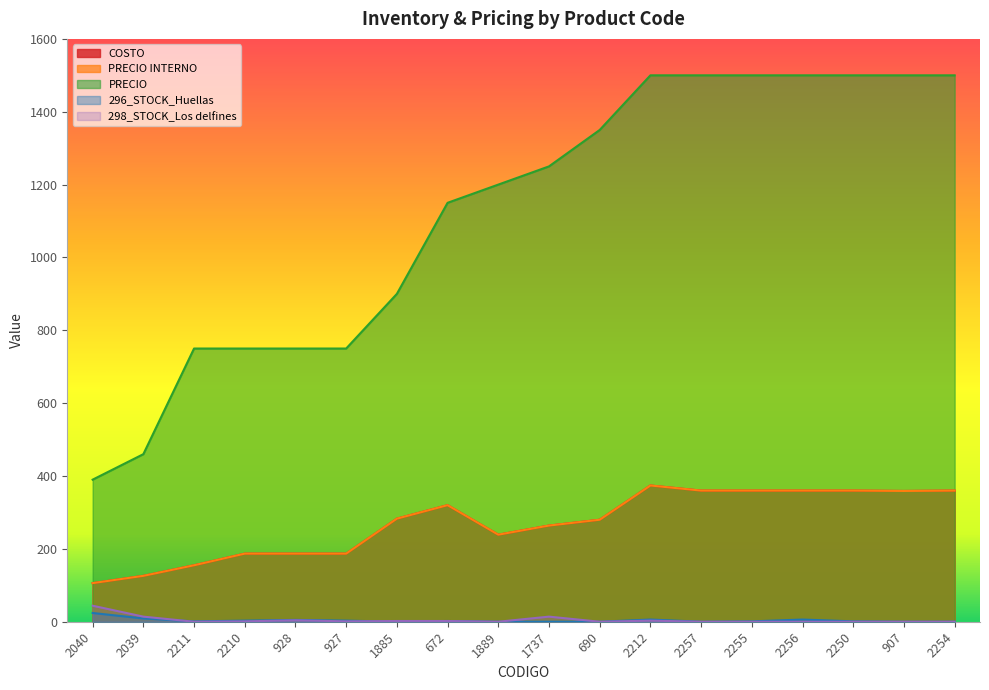

What is the label of the 9th point from the left?

1889